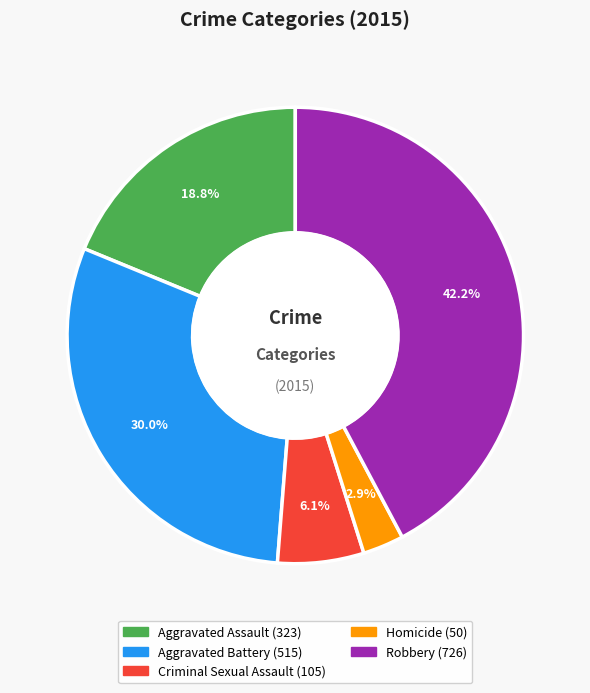

What is the ratio of the value at Homicide to the value at Criminal Sexual Assault?

0.5